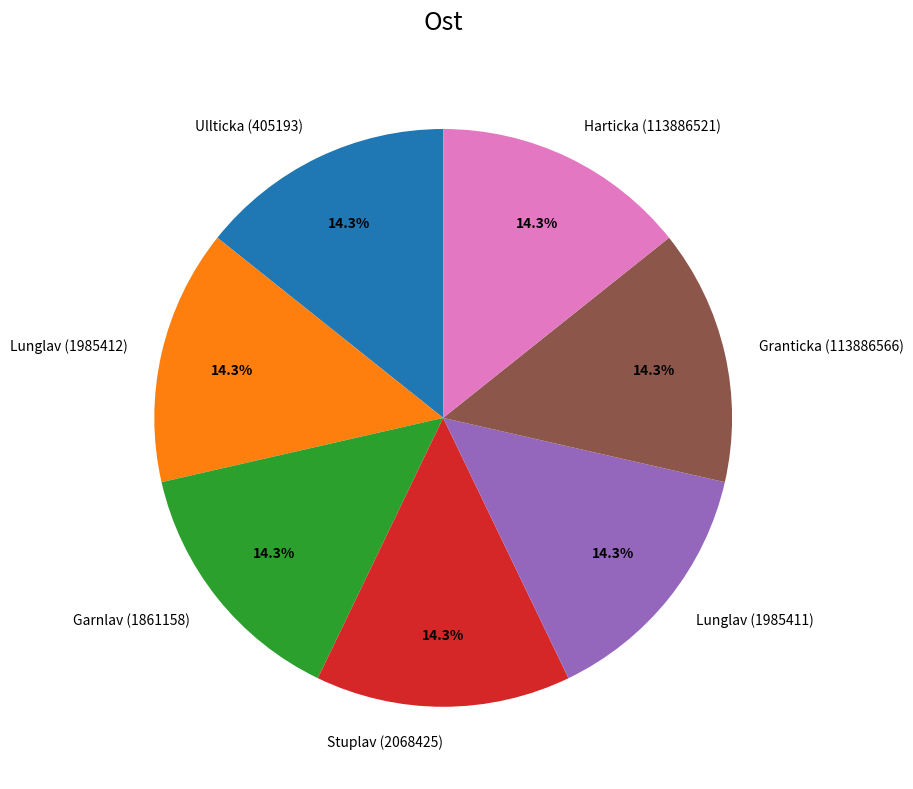

To the nearest percent, what is the average slice percentage?

14%